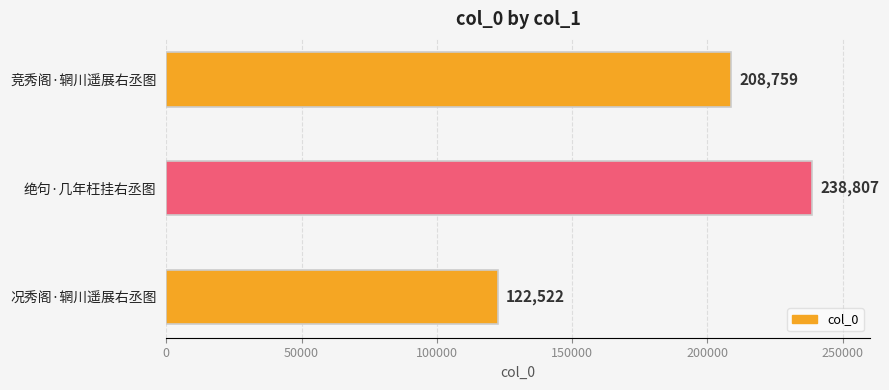

Reading bottom to top, what are all the values shown in this chart?

况秀阁·辋川遥展右丞图=122522	绝句·几年枉挂右丞图=238807	竞秀阁·辋川遥展右丞图=208759